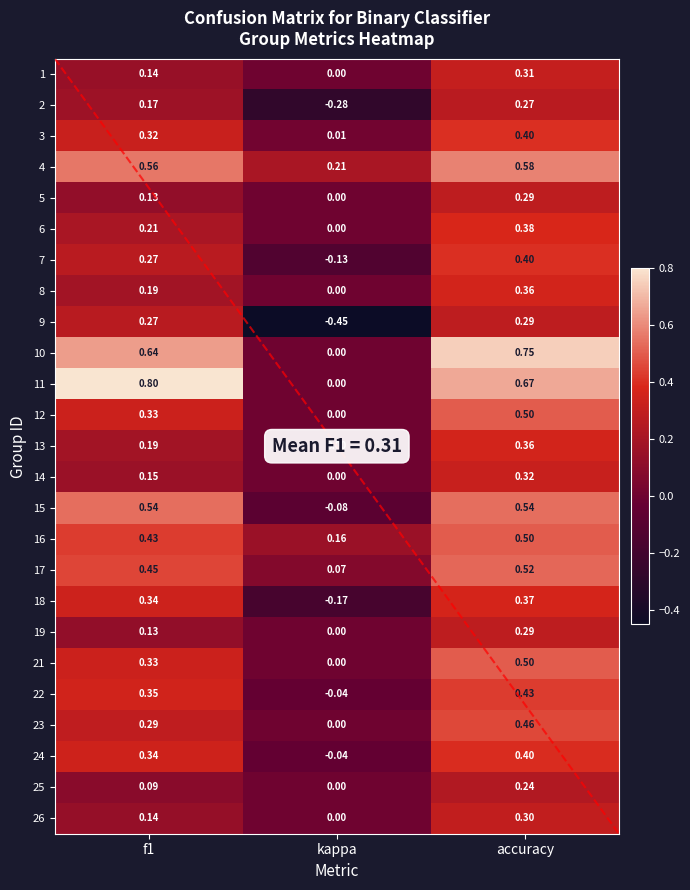

List the labels in order of 9 value, largest first.

accuracy, f1, kappa